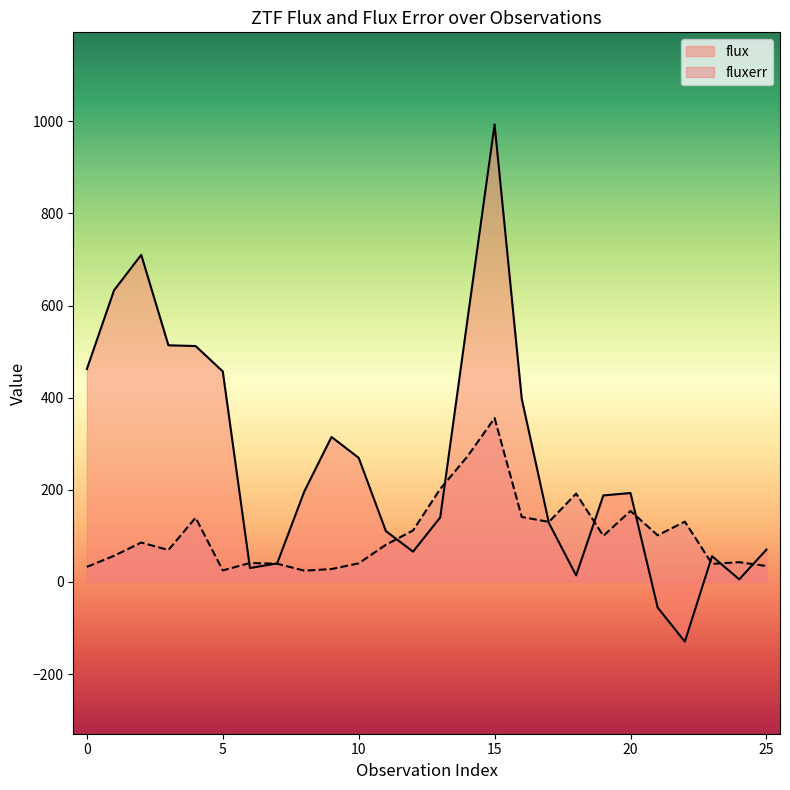

What is the sum of the flux values at 0 and 25?

532.4